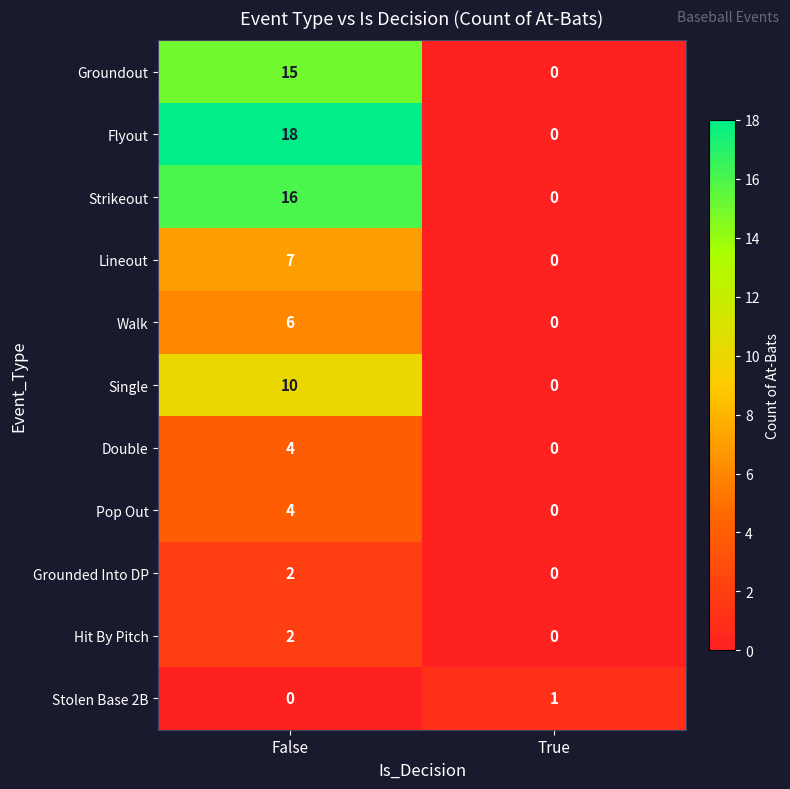

Which series has the widest spread of values?

Flyout